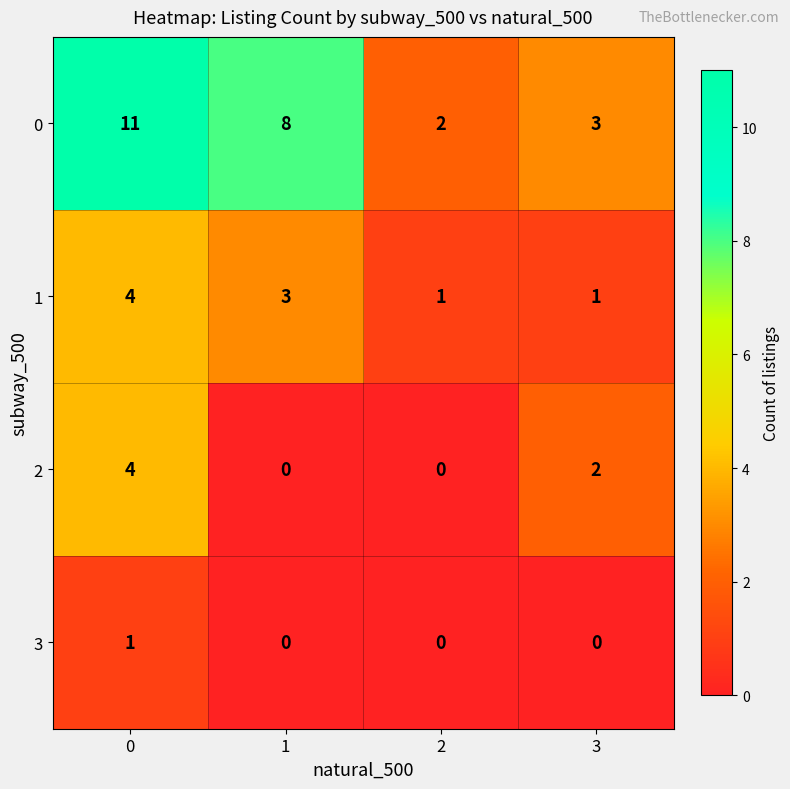

Read the 0 value at 3.

3